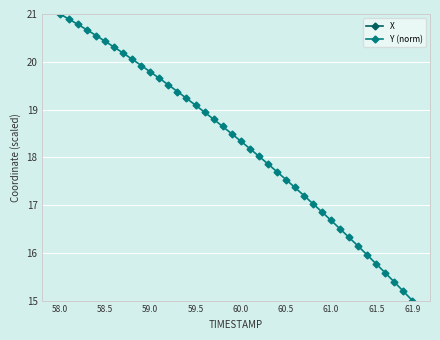

True or false: X and Y (norm) intersect in this chart.

False